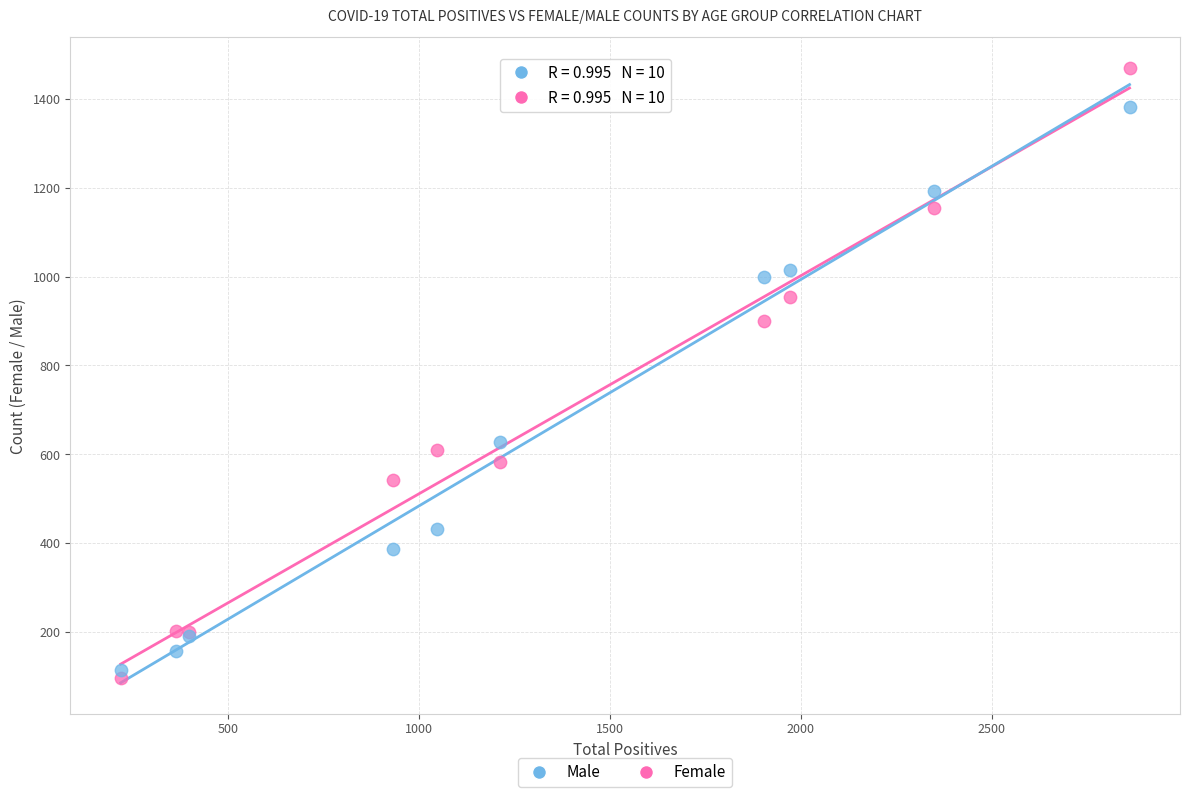

Which series reaches the maximum Y coordinate?

Female